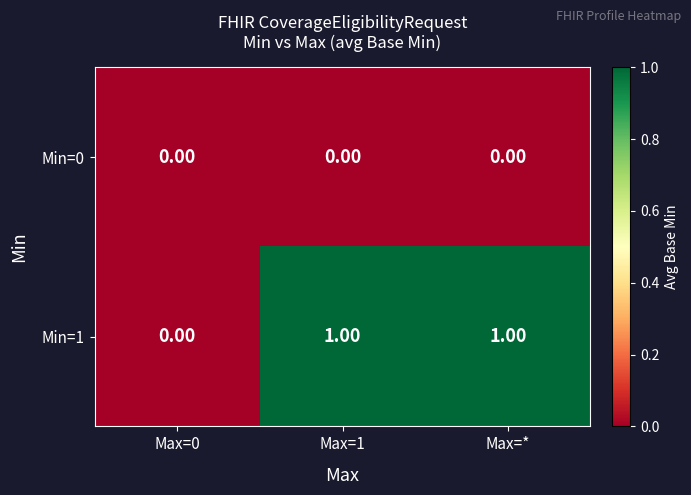

What is the total value across all series at Max=1?

1